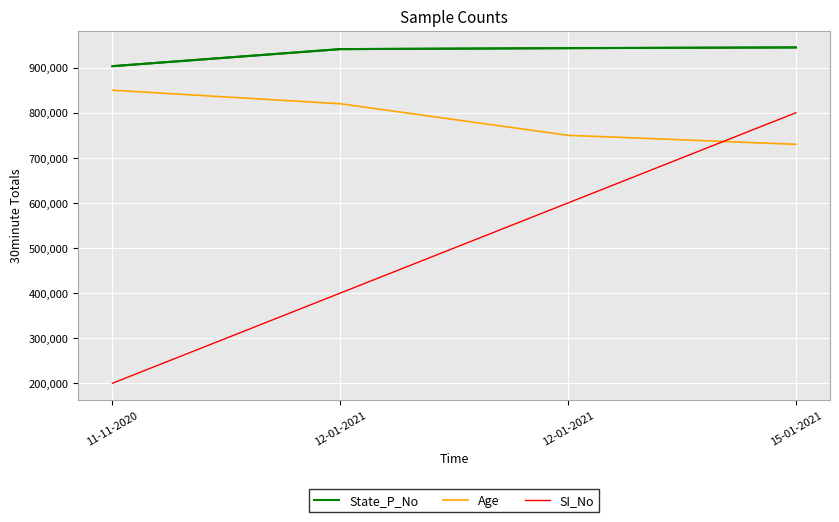

Is this an area chart (filled region under the line)?

No